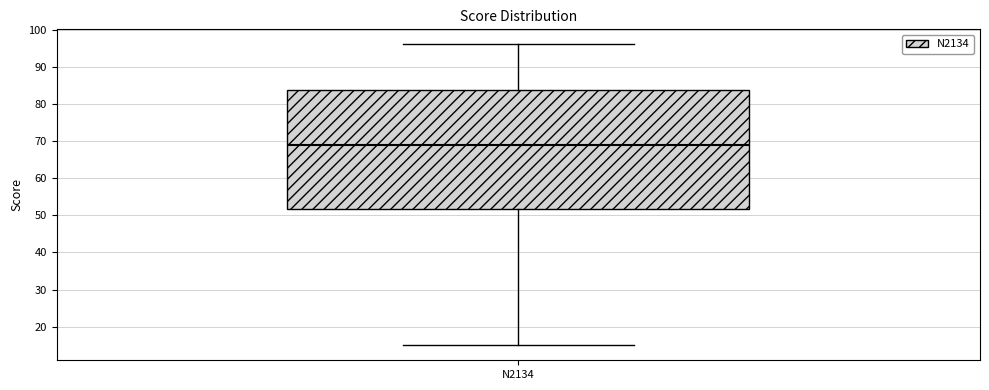

Read this box plot against the y-axis: the position of the median line, the range covered by the box, and the ends of both whiskers. The values are not printed on the chart, so give them approximately, as read against the axis.

median 69, box 52 to 84, whiskers 15 to 96